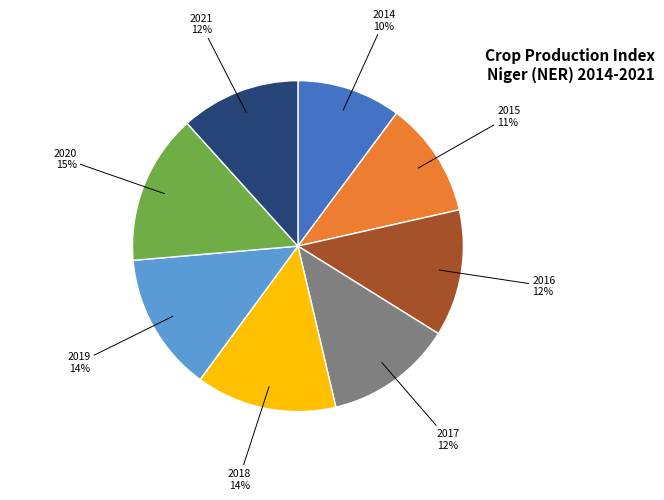

Is the sum of 2015 and 2020 greater than half?

No